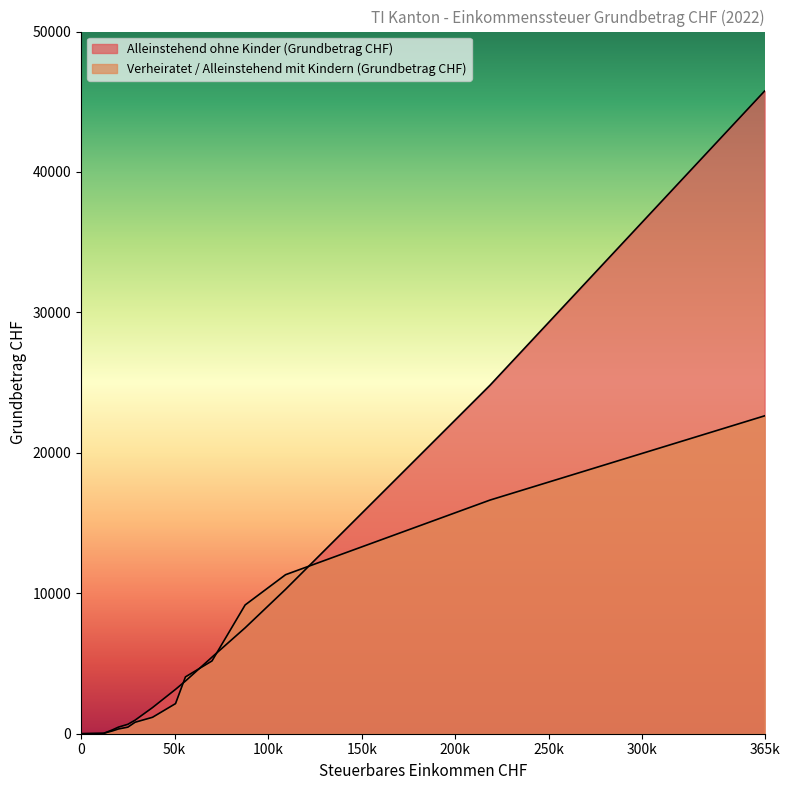

The Verheiratet / Alleinstehend mit Kindern (Grundbetrag CHF) series shows 147.0 at 20000. True or false?

False